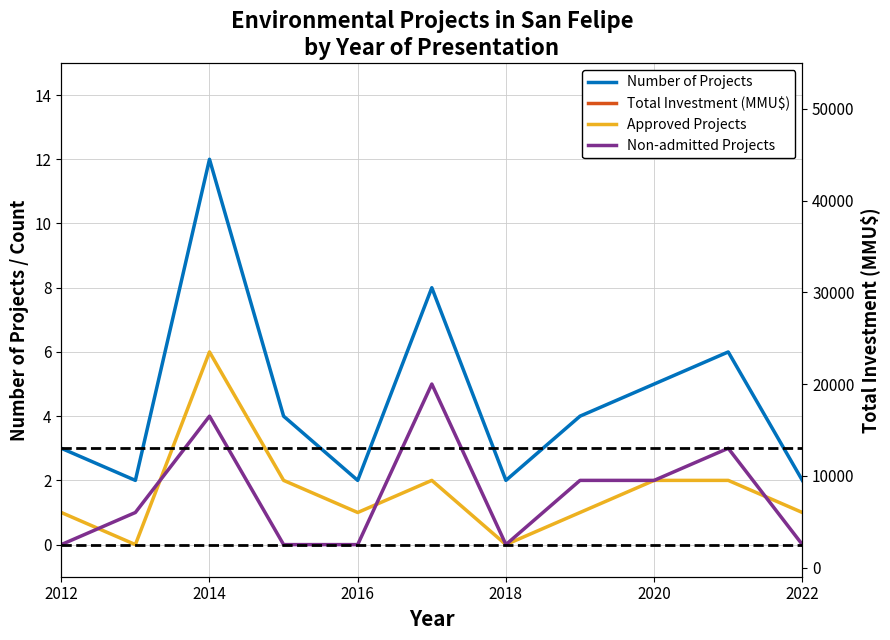

What is the difference between the maximum and second lowest values in the Approved Projects series?

6